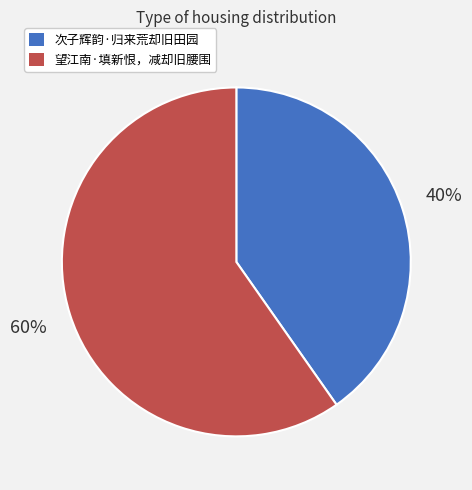

Which slice is the smallest?

次子辉韵·归来荒却旧田园